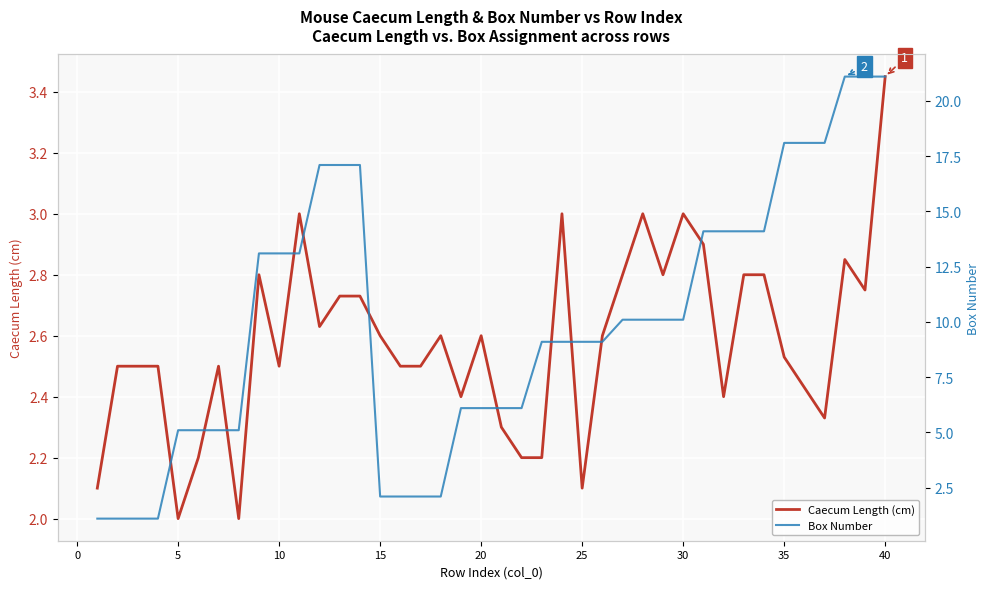

Rank the series by their maximum value, from highest to lowest.

Box Number, Caecum Length (cm)